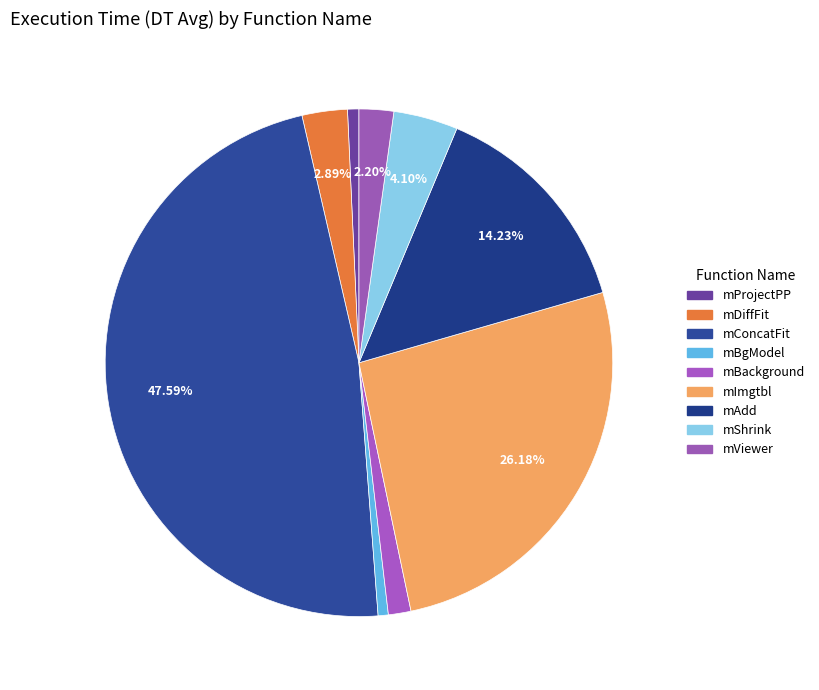

Does mImgtbl represent more than half of the total?

No